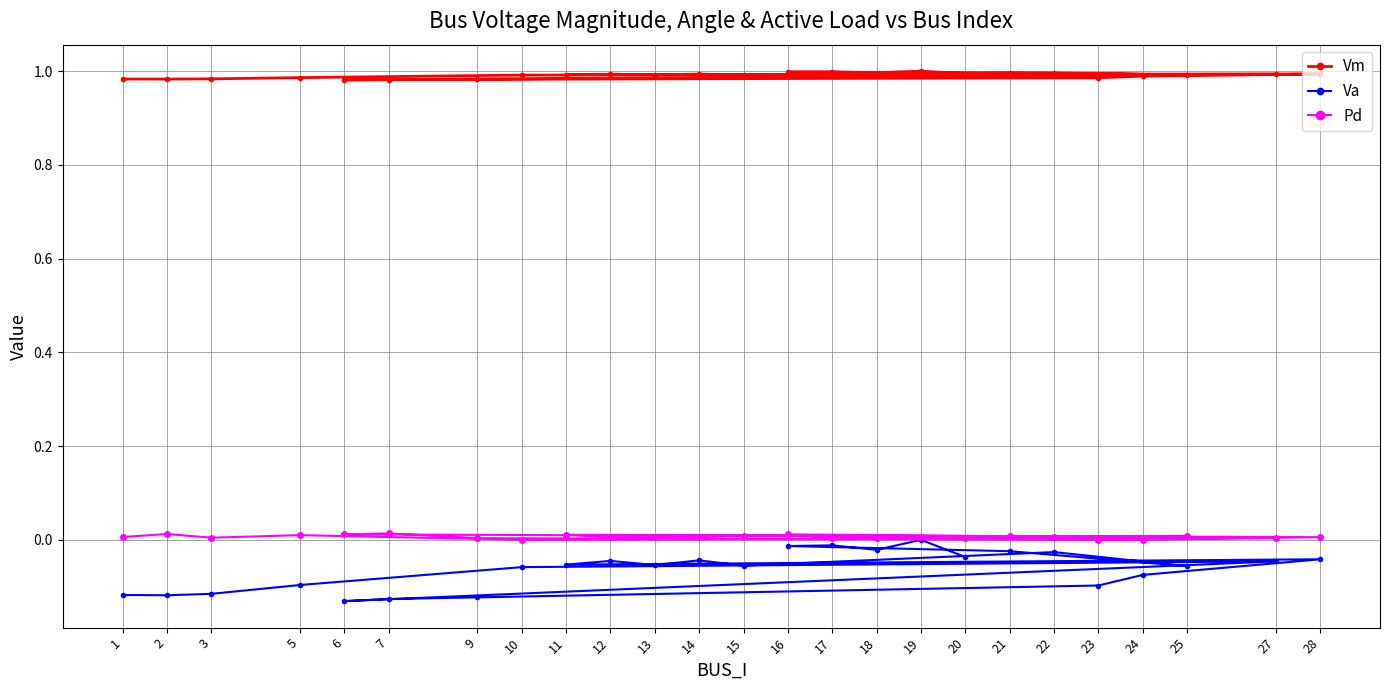

How many series are shown in this chart?

3